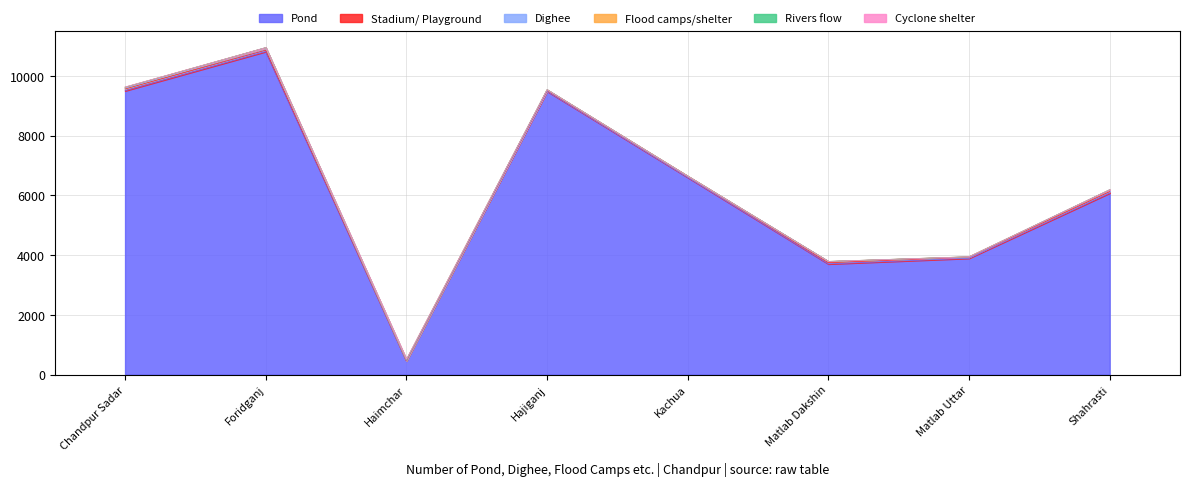

In Stadium/ Playground, how many points are higher than both neighbors (excluding endpoints)?

1